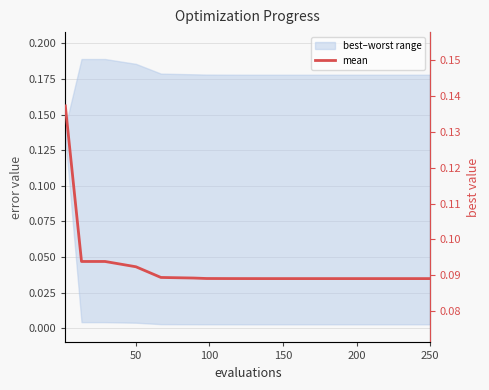

The value at 8 is 0.1. True or false?

False